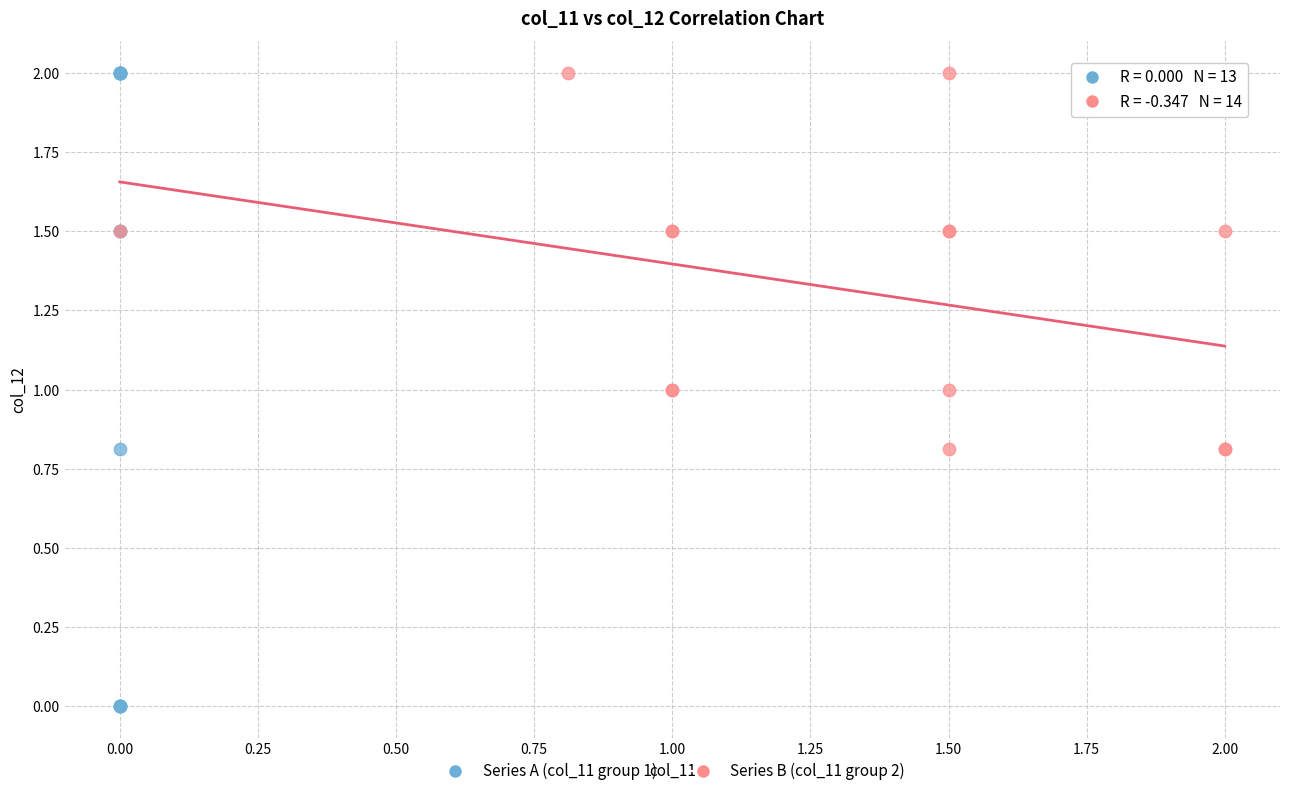

Which series has the largest Y range (max minus min)?

Series A (col_11 group 1)